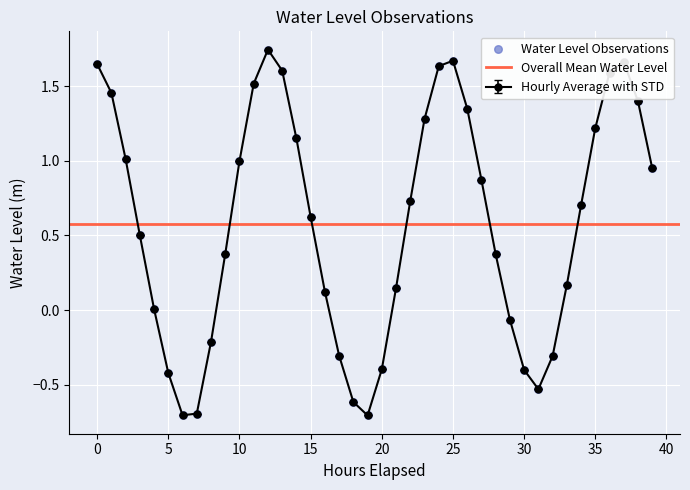

Which has a higher value, 2023-09-02 22:00:00 or 2023-09-03 02:00:00?

2023-09-02 22:00:00